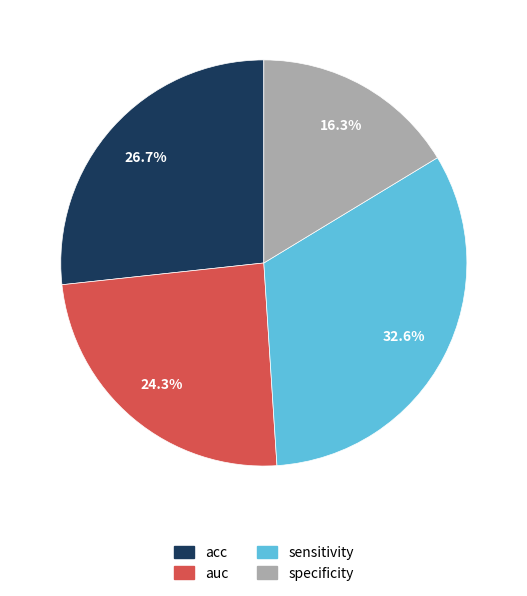

Do sensitivity and specificity together represent more than half of the pie?

No